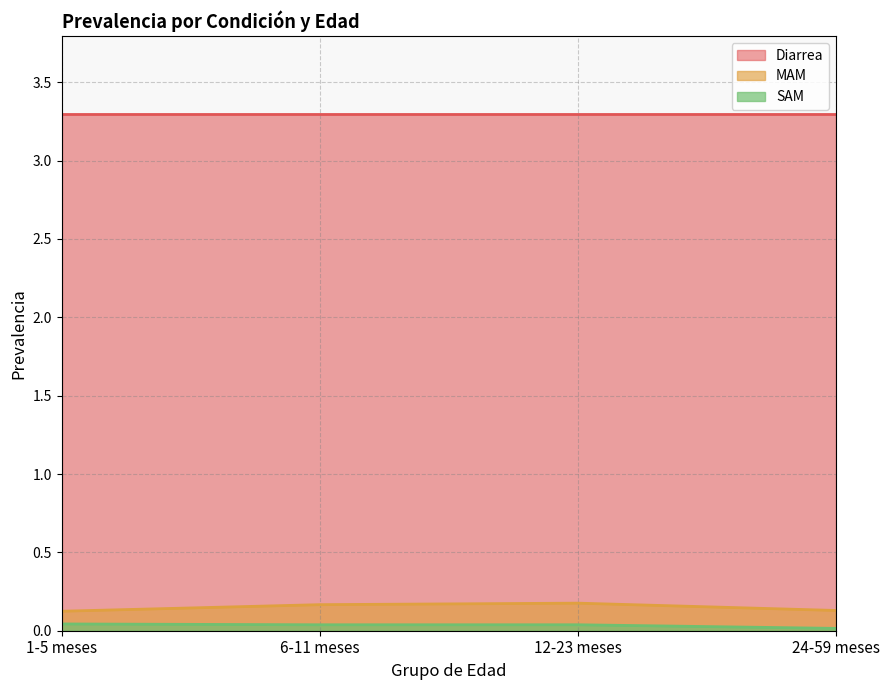

Is it true that SAM equals 0.1 at 1-5 meses?

False